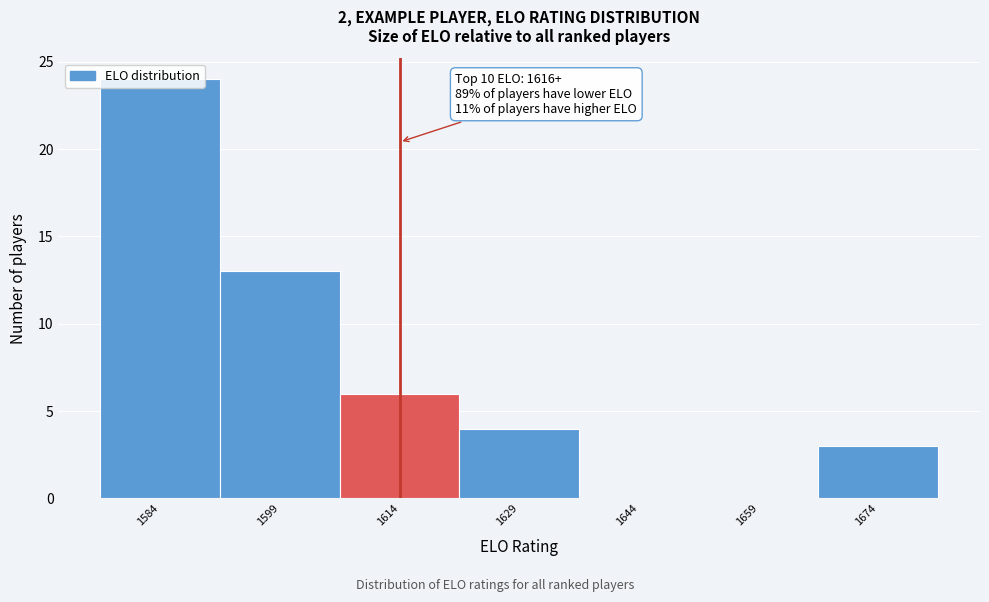

Over which range of the x-axis is the bar tallest?

1576.5 to 1591.5